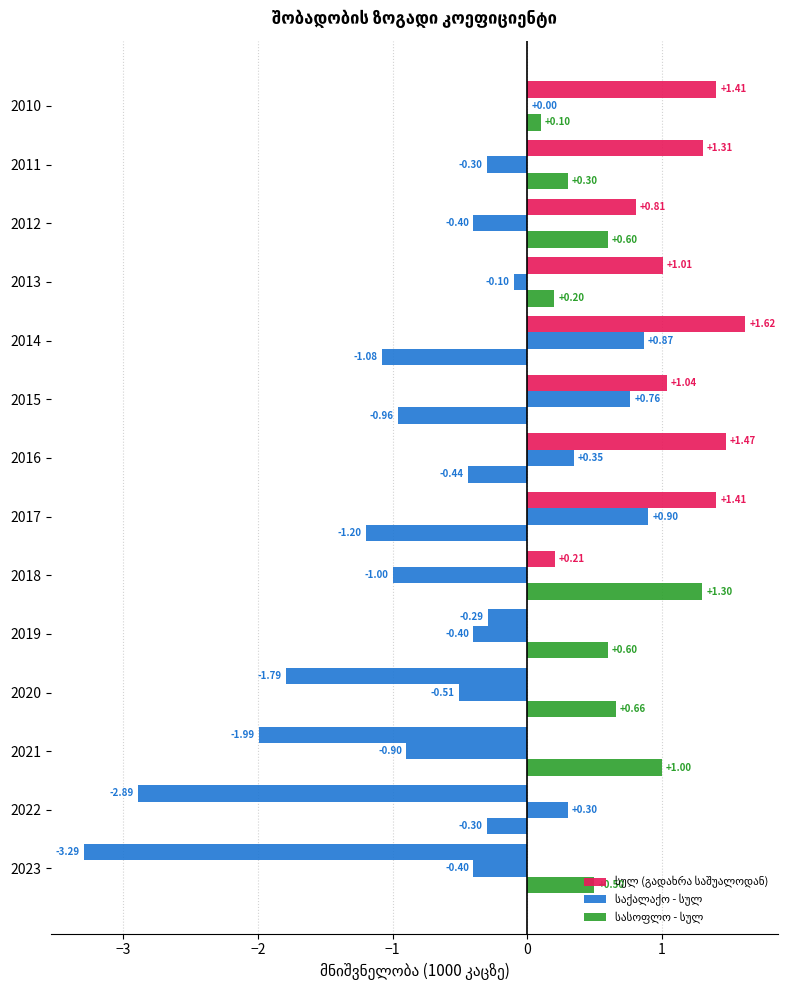

Which series has the largest range (max minus min)?

სულ (გადახრა საშუალოდან)